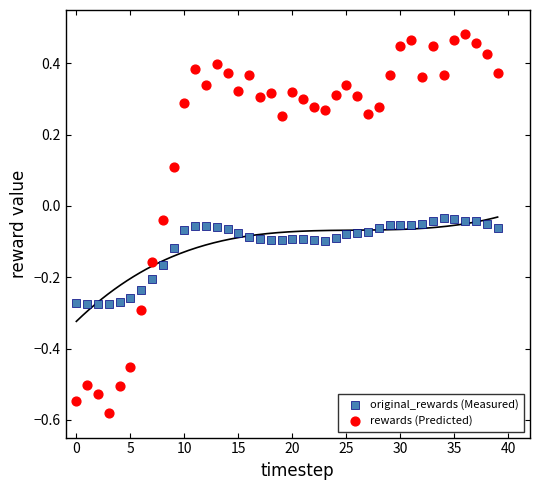

Which series has the widest spread of Y values?

rewards (Predicted)